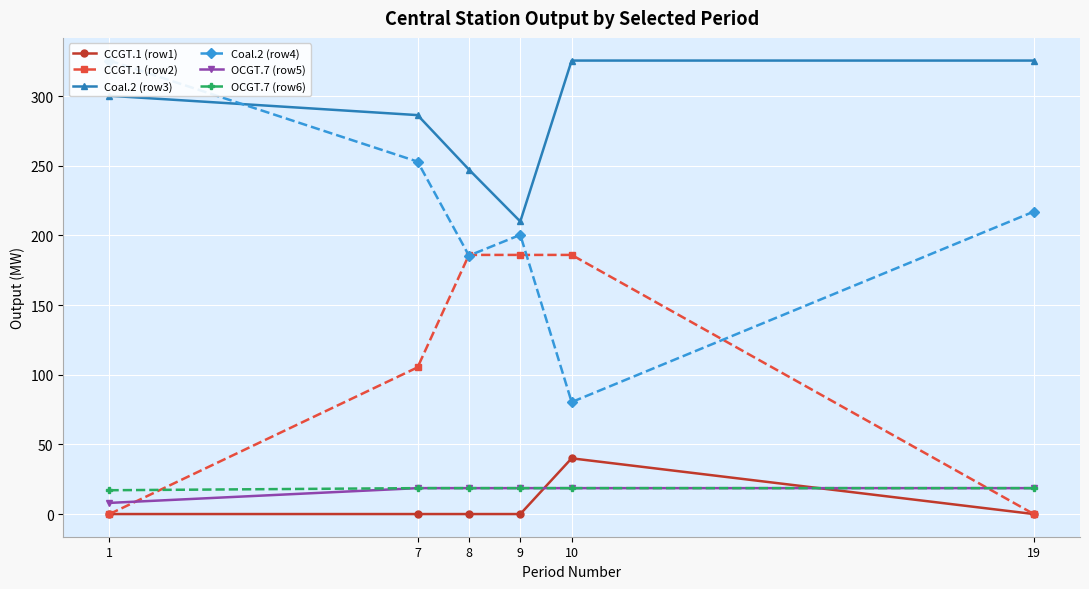

How many series are shown in this chart?

6